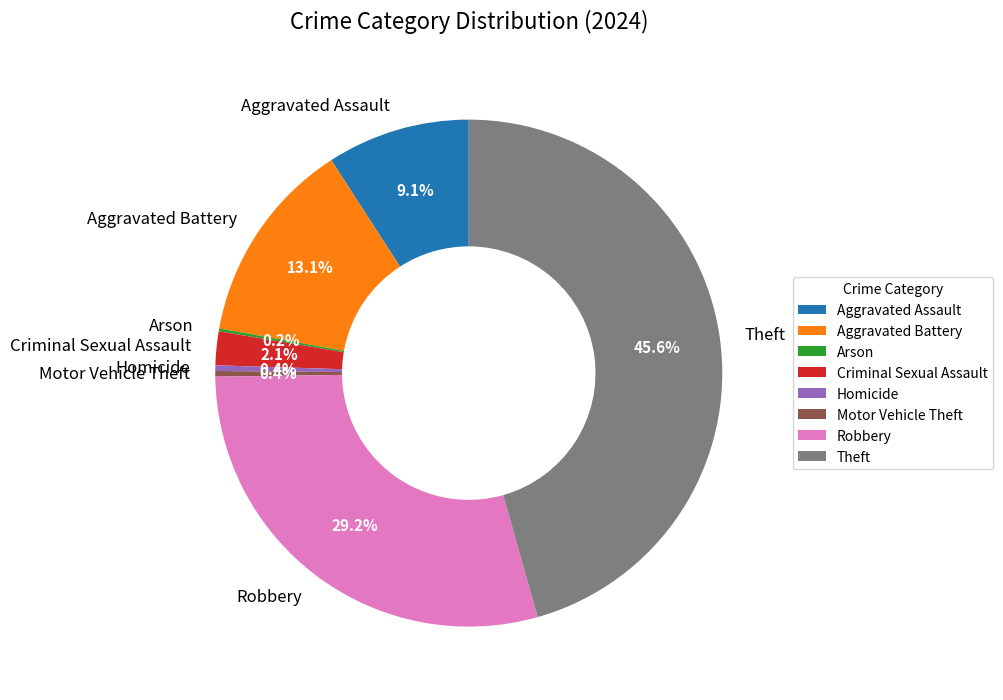

What percentage is the Aggravated Battery slice, to the nearest percent?

13%